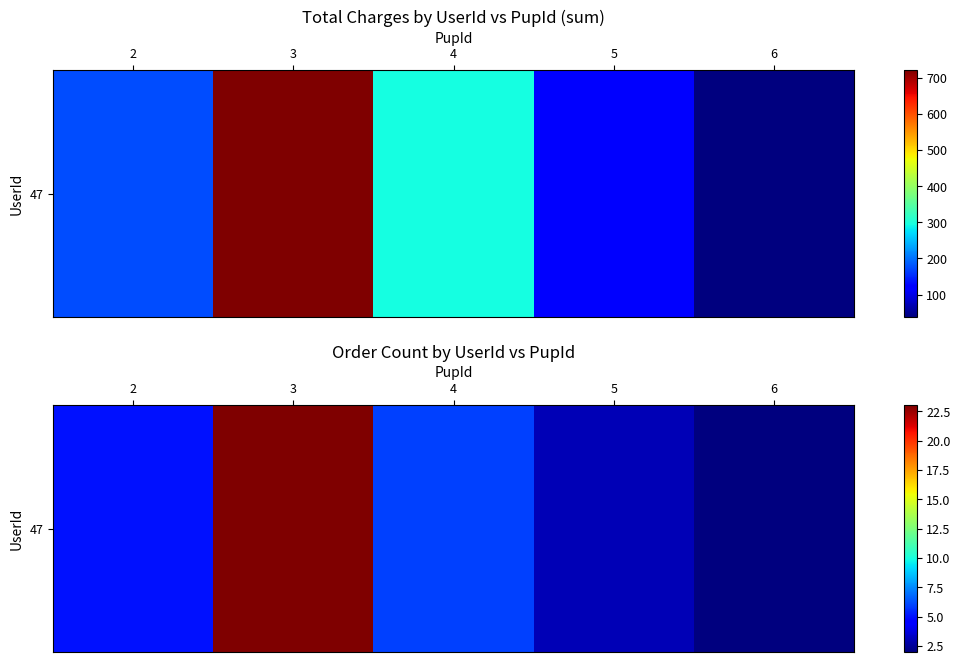

What is the average value?

8